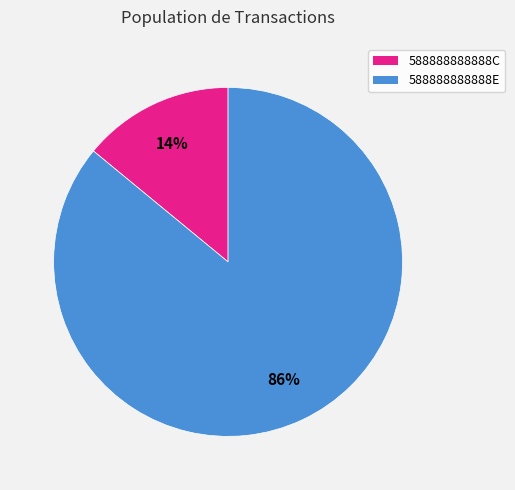

Rank the categories by value from lowest to highest.

588888888888C, 588888888888E